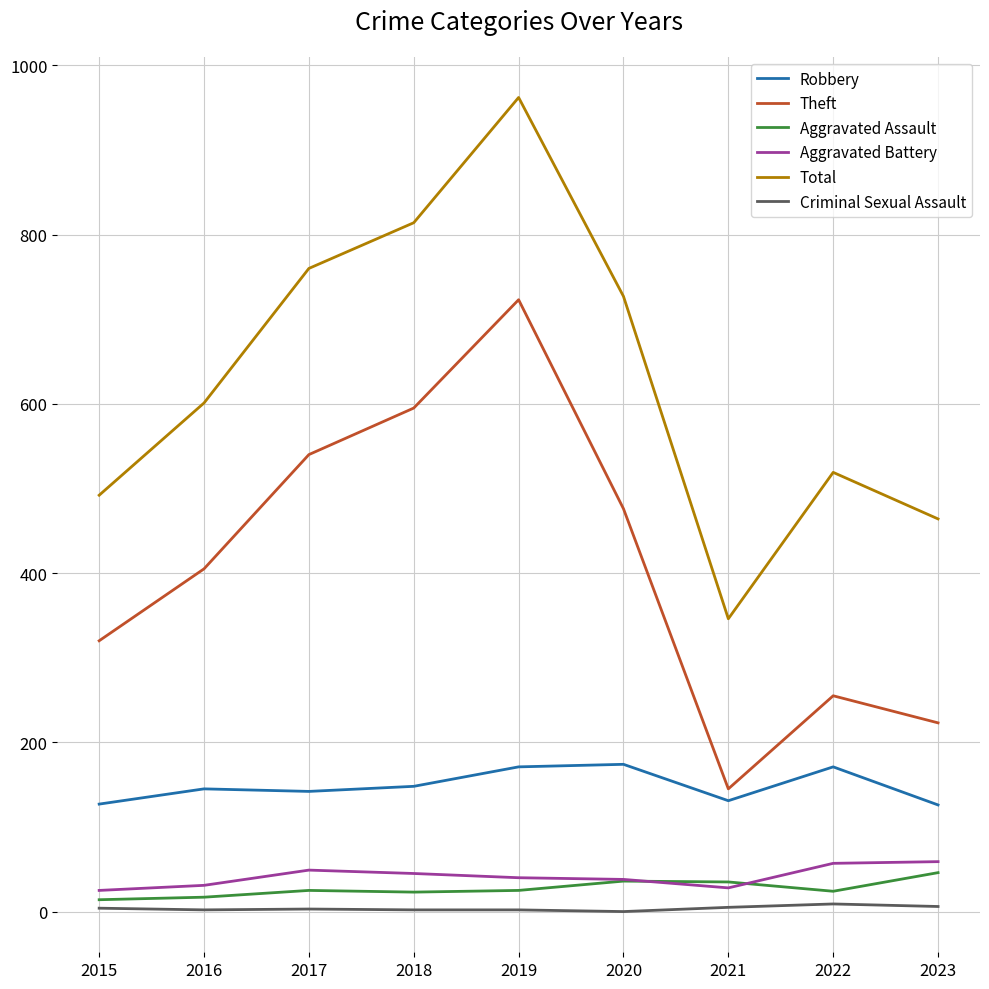

At which label does Total reach its minimum?

2021